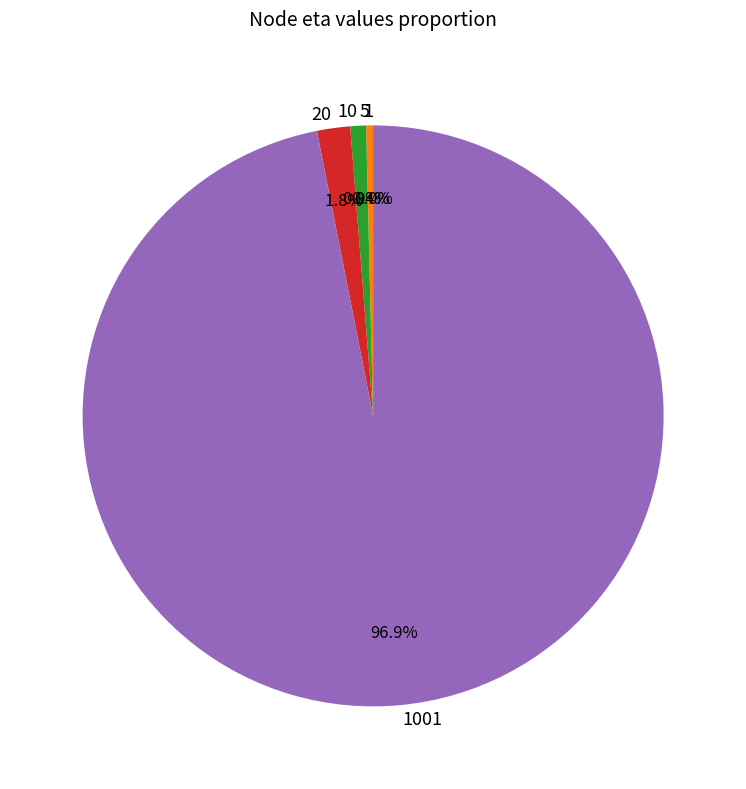

Which slice is the smallest?

1